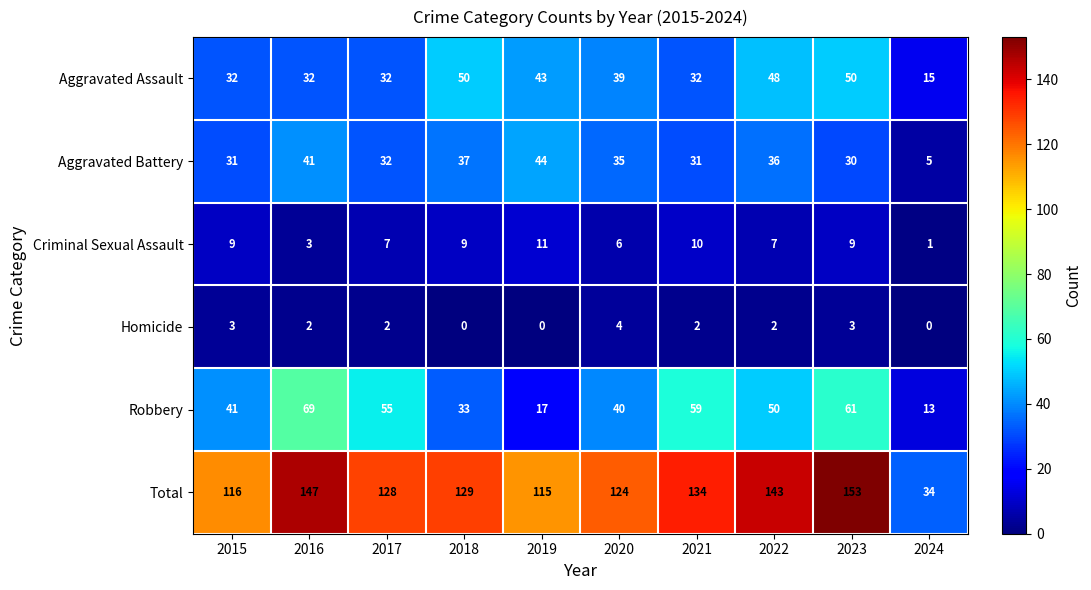

What is the difference between the highest and lowest values at 2022?

141